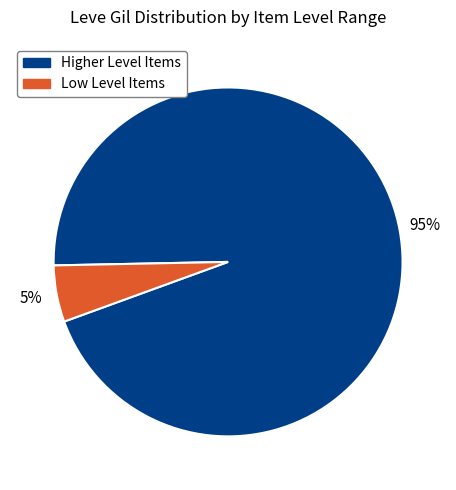

Is there any slice that represents more than half of the pie?

Yes